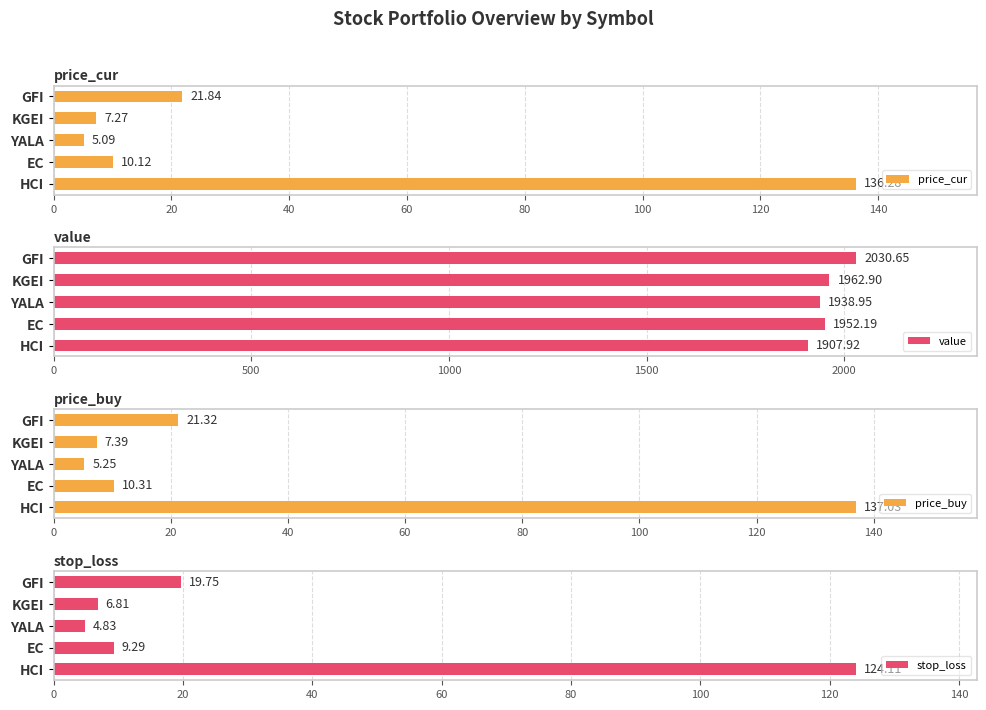

What is the sum of all price_cur values?

180.6